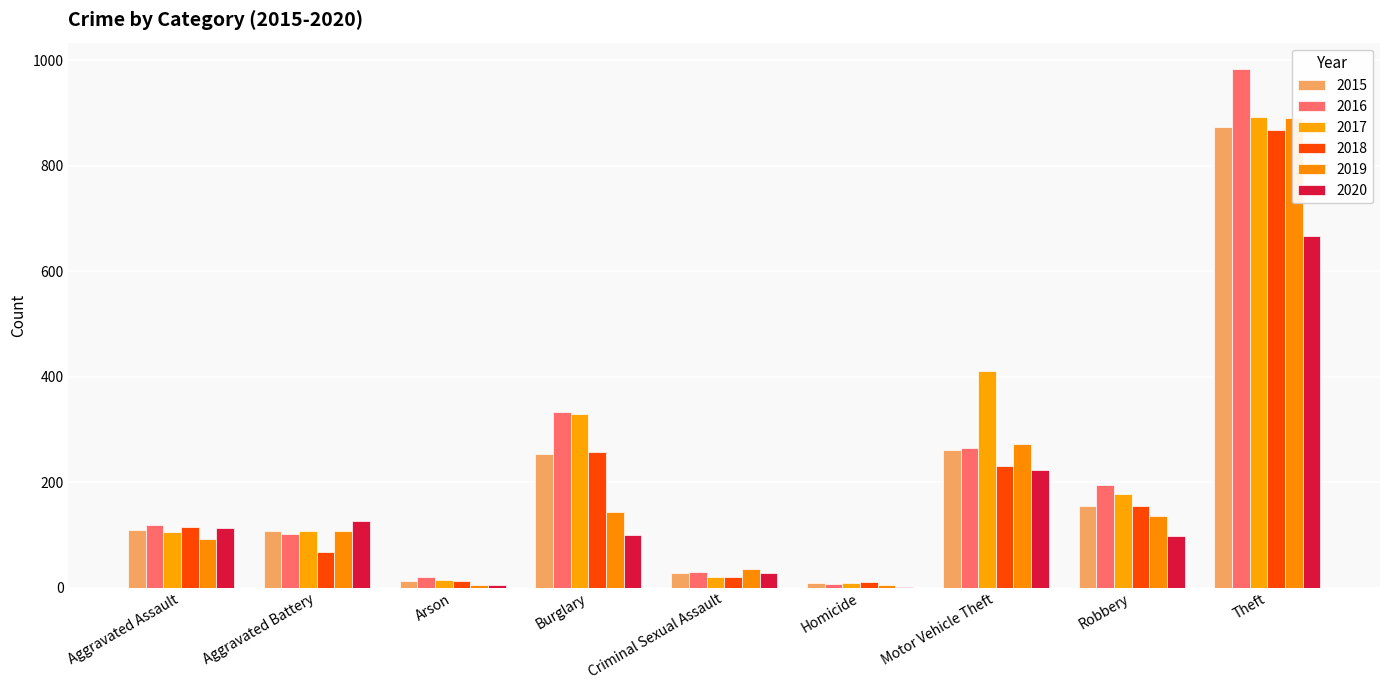

At which category is the sum across all series the highest?

Theft